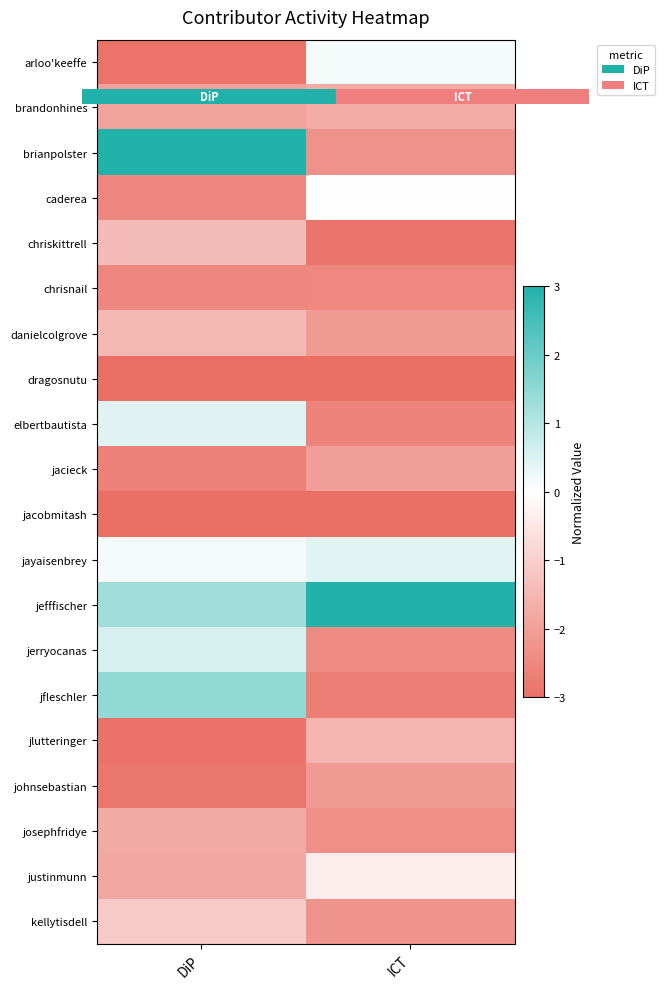

What is the average value of the chrisnail series?

-2.5